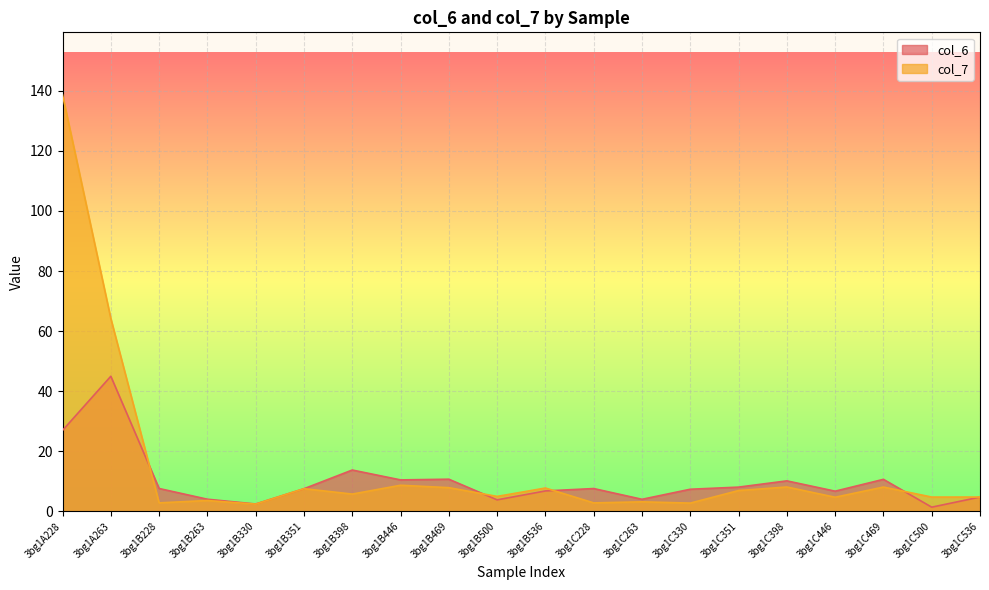

Reading left to right, what are all the values shown in this chart?

col_6: 27.0	45.0	7.6	4.1	2.5	7.6	13.8	10.5	10.7	3.9	6.8	7.6	4.1	7.4	8.1	10.2	6.8	10.7	1.4	4.8
col_7: 138.7	64.2	2.9	3.6	2.4	7.6	5.8	8.7	7.9	5.0	7.8	2.9	3.2	2.8	7.0	8.1	4.7	8.1	4.8	4.8